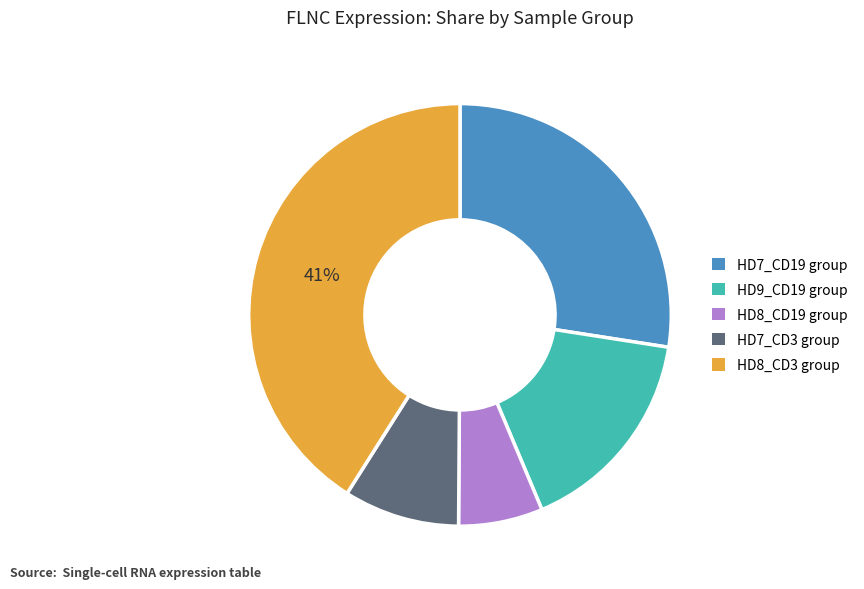

Is there any slice that represents more than half of the pie?

No